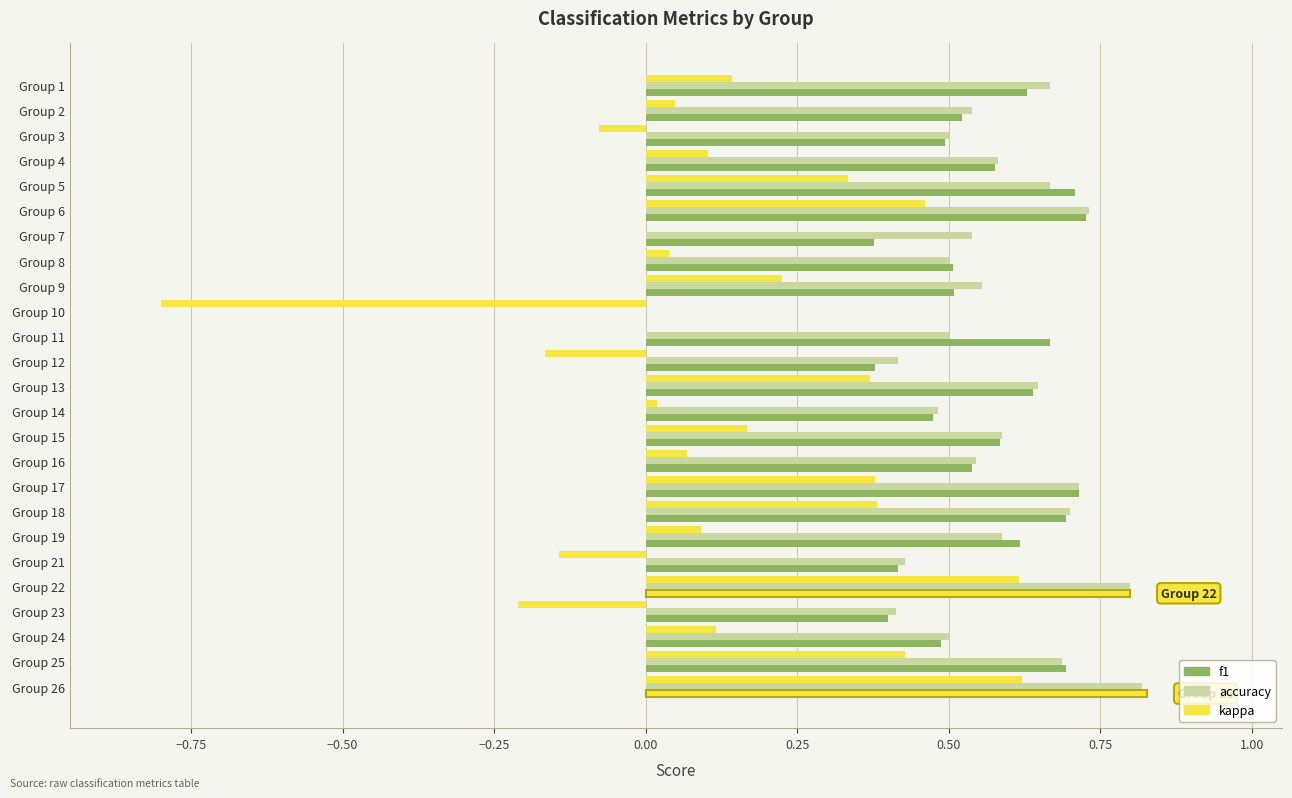

What is the value of the f1 bar at the 9th from the left?

0.5